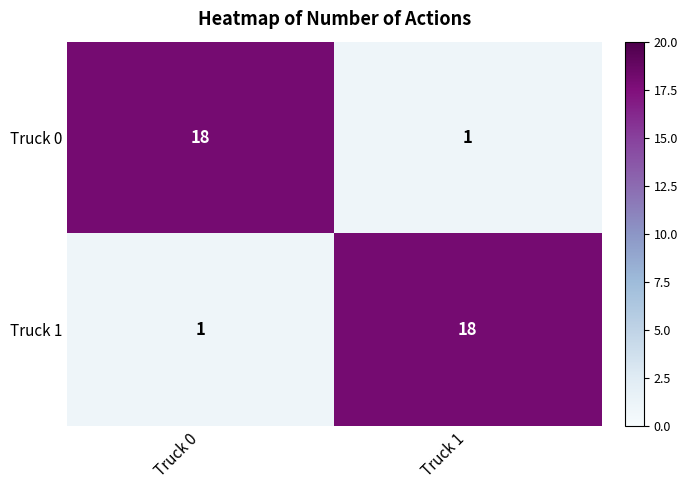

Where is Truck 0 nearest to the value 9?

Truck 1